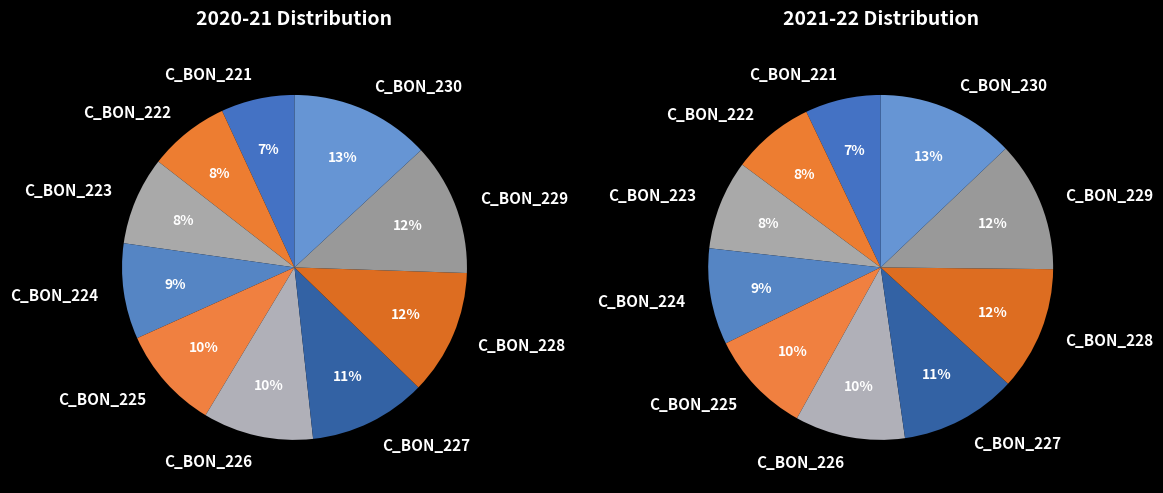

Rank the categories by value from highest to lowest.

C_BON_230, C_BON_229, C_BON_228, C_BON_227, C_BON_226, C_BON_225, C_BON_224, C_BON_223, C_BON_222, C_BON_221